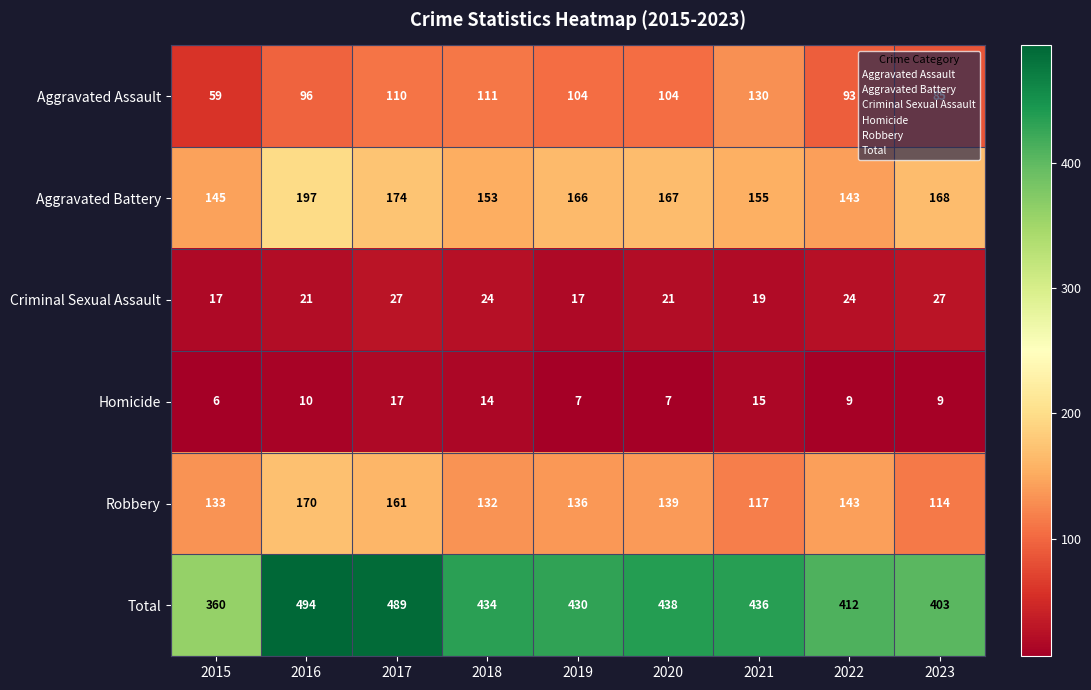

Is it true that Robbery equals 133 at 2015?

True